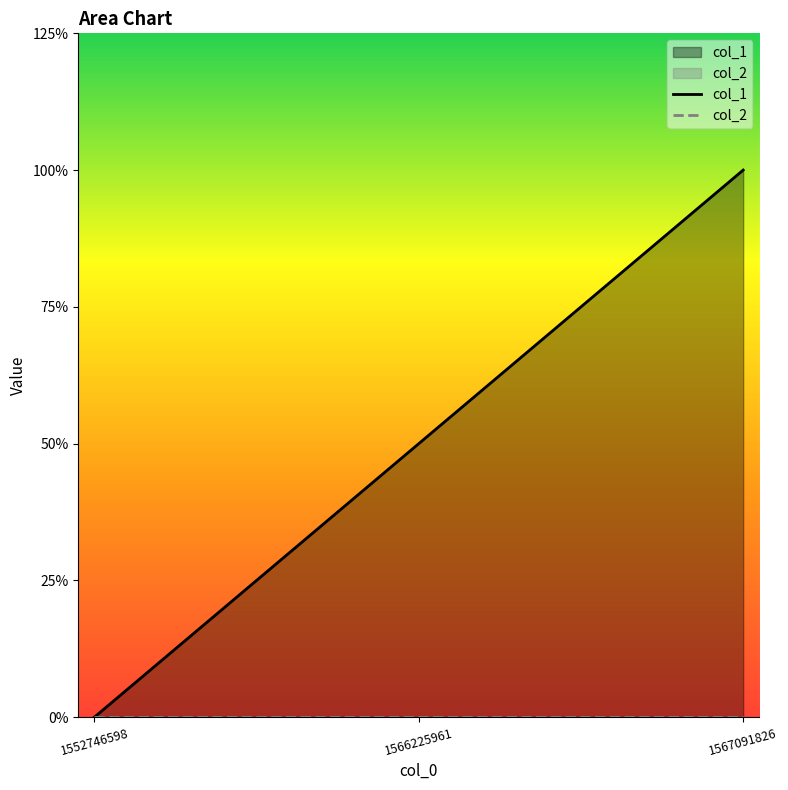

Which series has the widest spread of values?

col_1